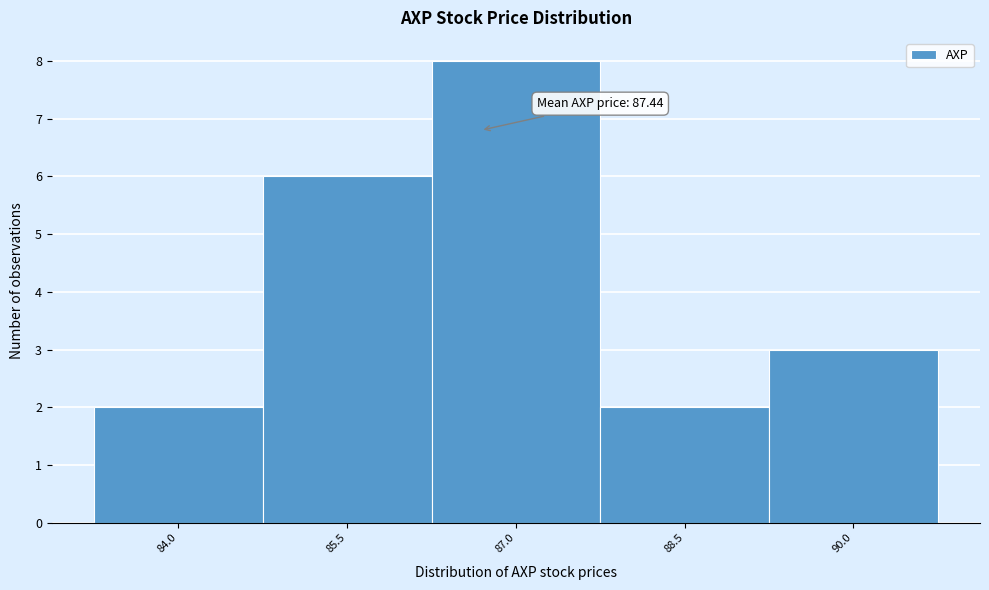

Reading right to left, list all the values displayed in this chart.

3	2	8	6	2